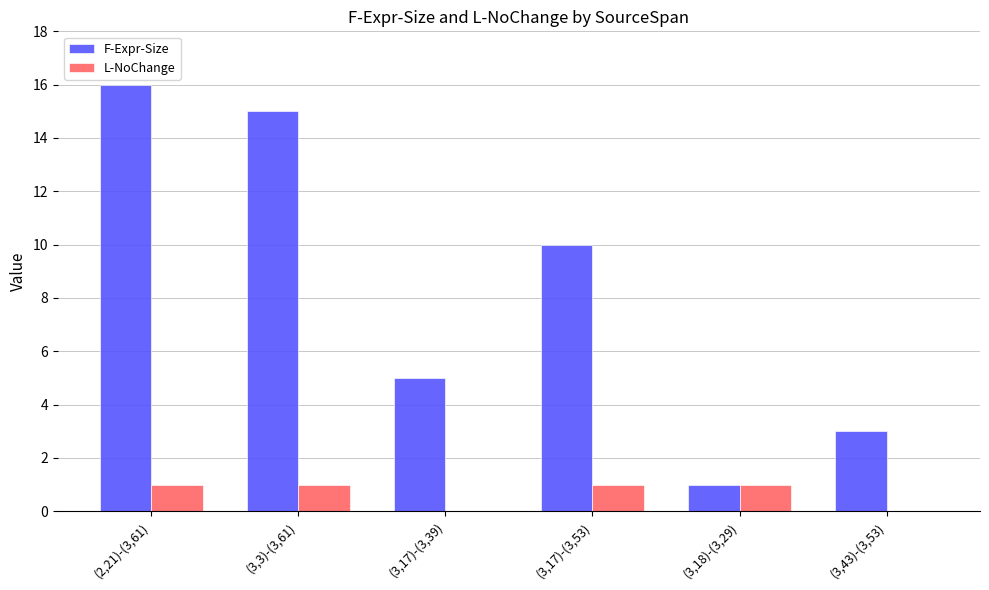

The value of L-NoChange at (3,3)-(3,61) is 1. True or false?

True